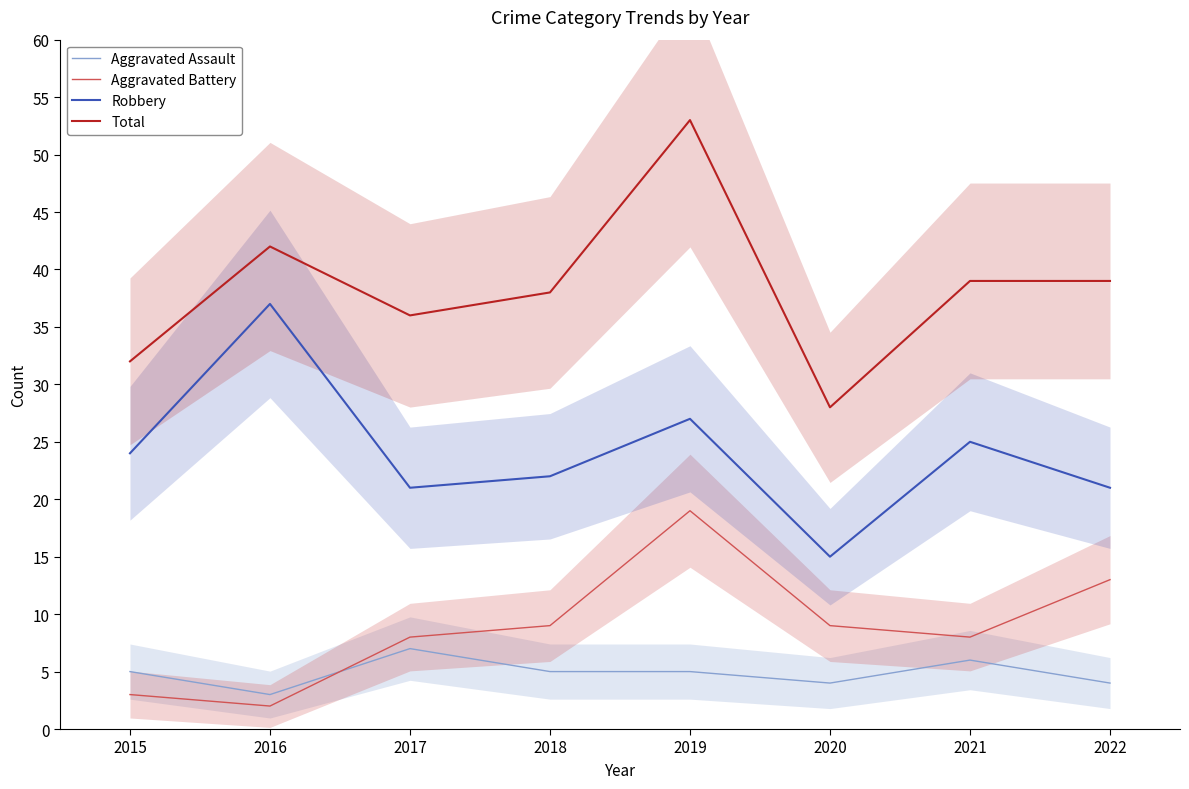

What is the lowest value of the Aggravated Battery series?

2